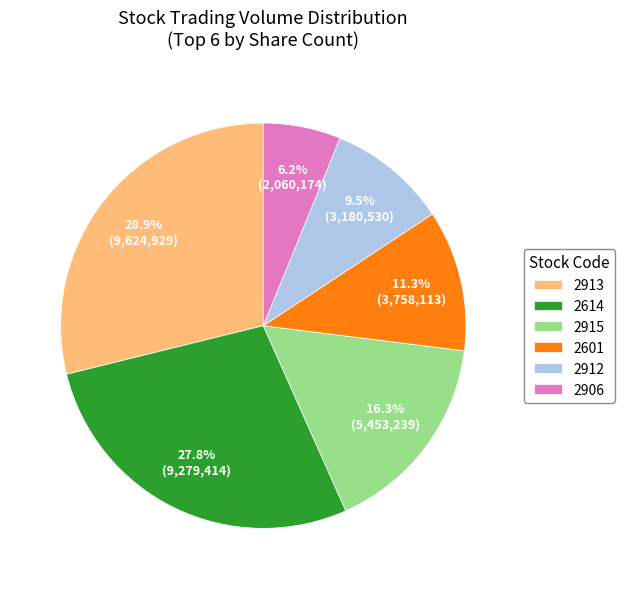

How many slices are in this pie chart?

6